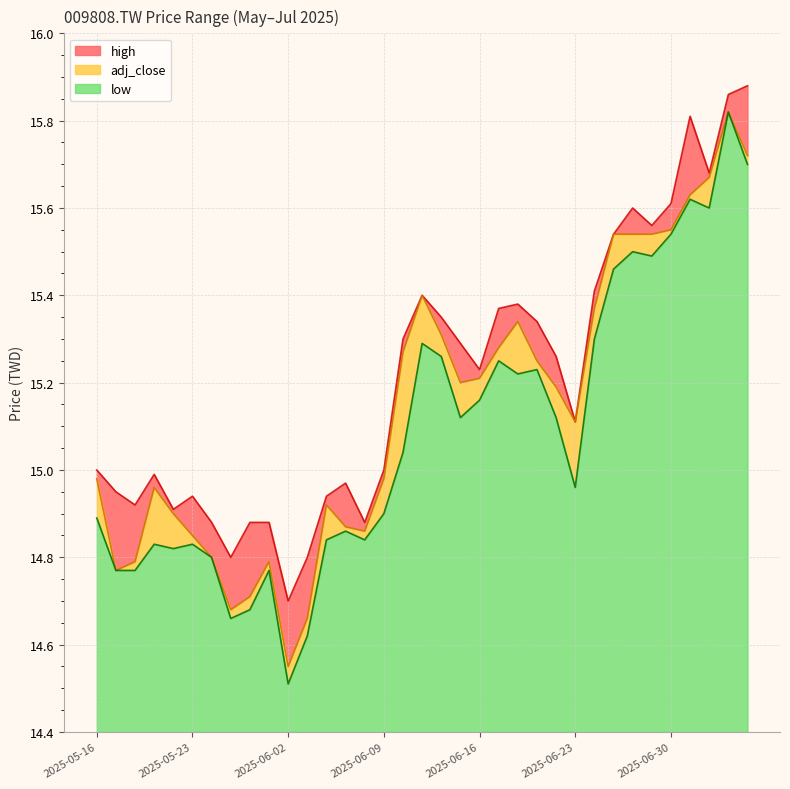

At how many categories does at least one series exceed 15?

19